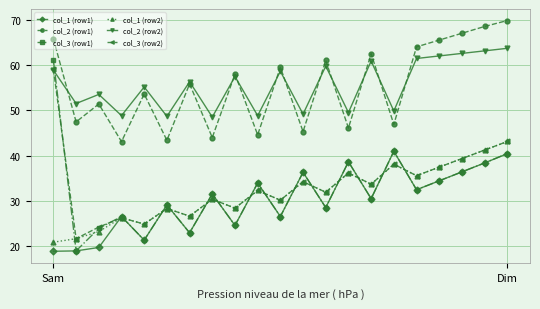

How many interior local peaks does the col_3 (row1) series have?

7